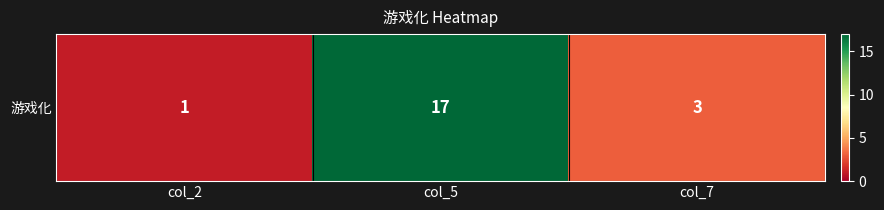

What is the minimum value shown in the chart?

1